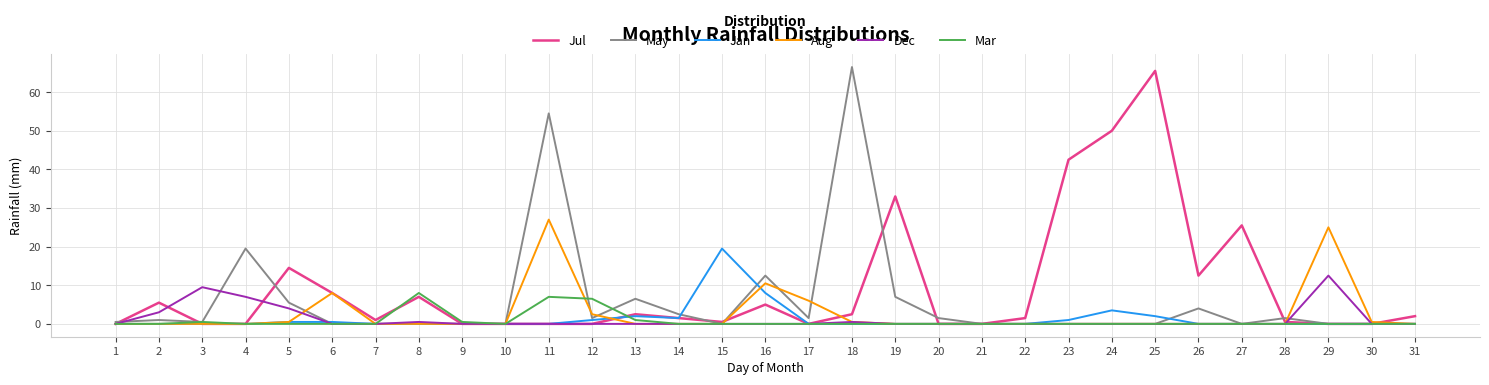

At which category is the sum across all series the highest?

11